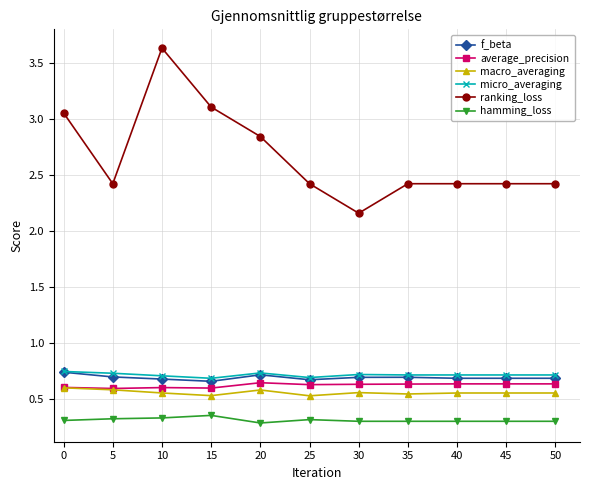

What is the value of the hamming_loss point at the 6th from the left?

0.3